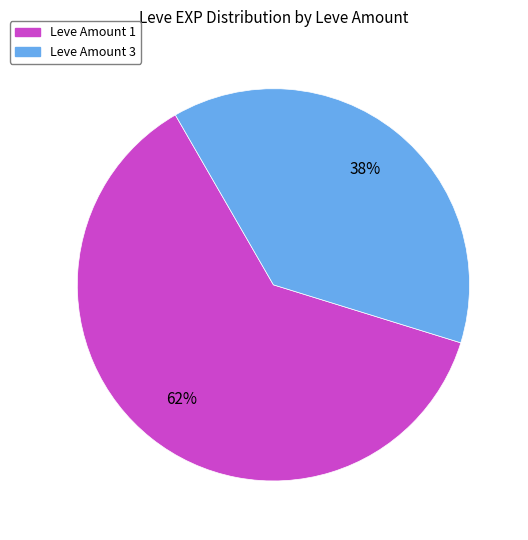

To the nearest percent, what is the difference between the largest and smallest slice percentages?

24%